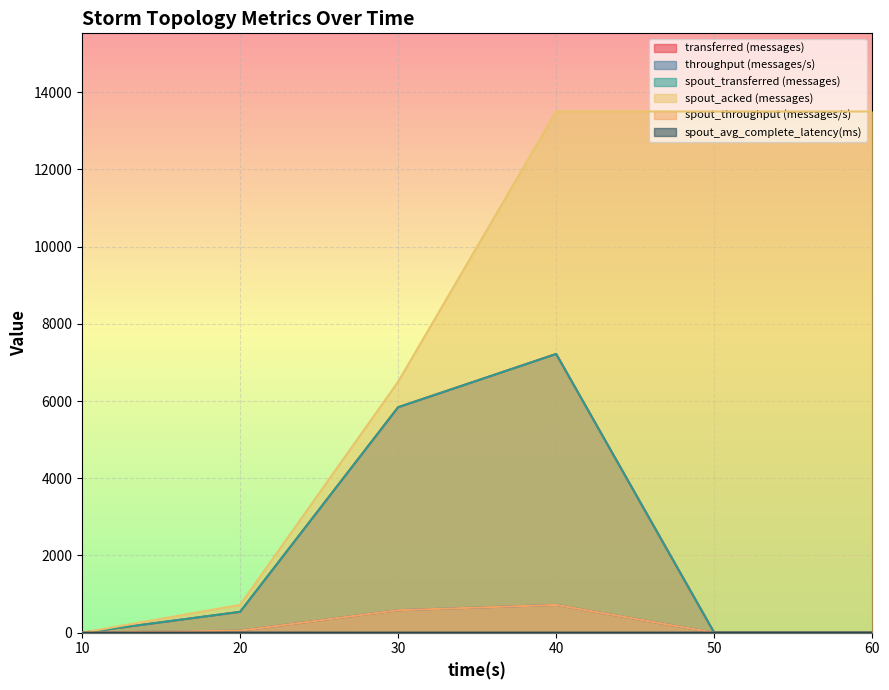

Which has a higher value, 40 or 50?

40